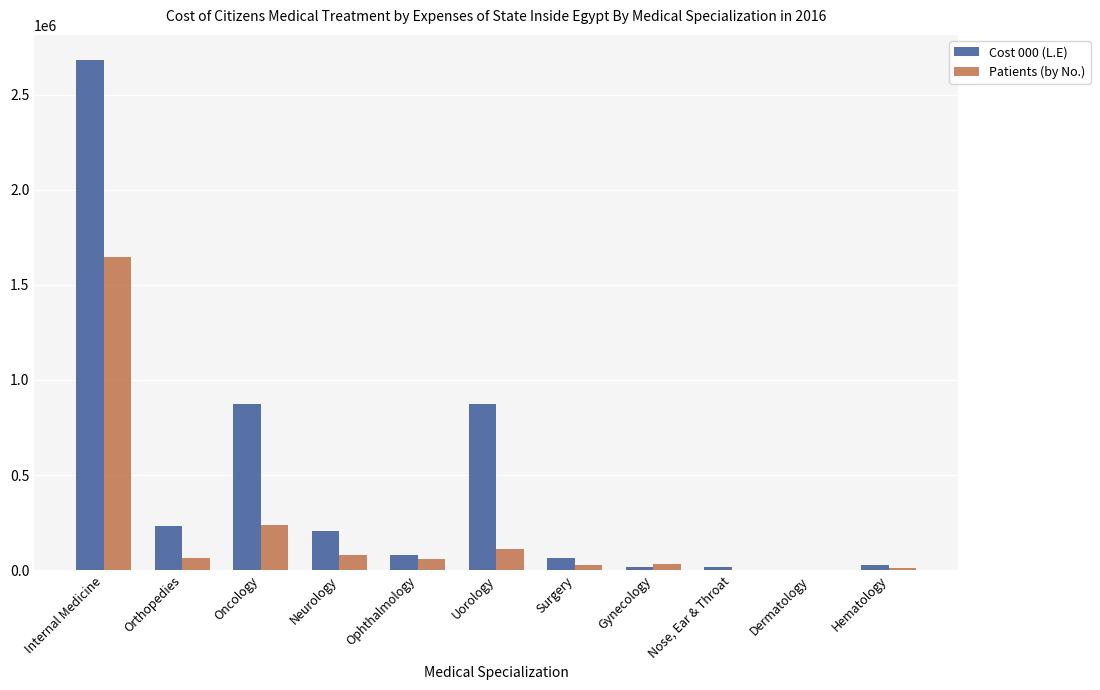

Which series has the largest total across all categories?

Cost 000 (L.E)